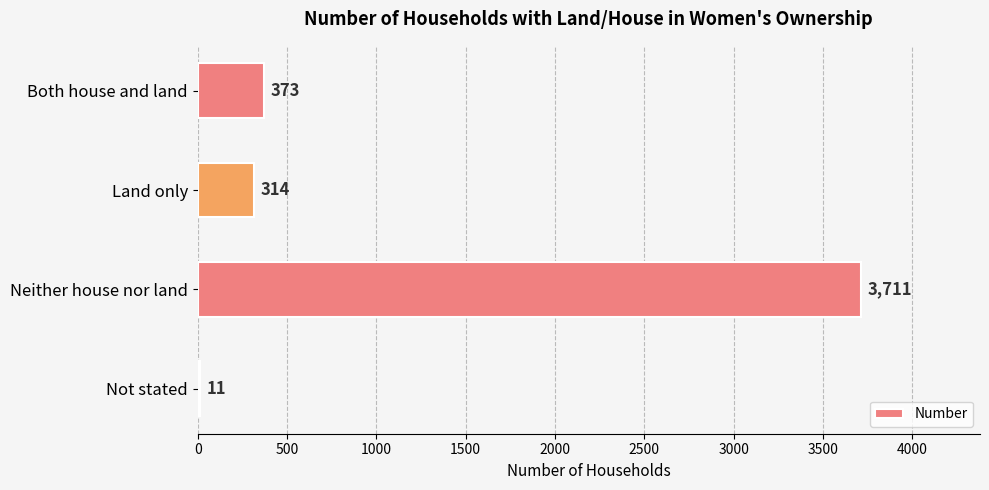

Reading top to bottom, transcribe all the data shown in this chart.

Both house and land=373	Land only=314	Neither house nor land=3711	Not stated=11